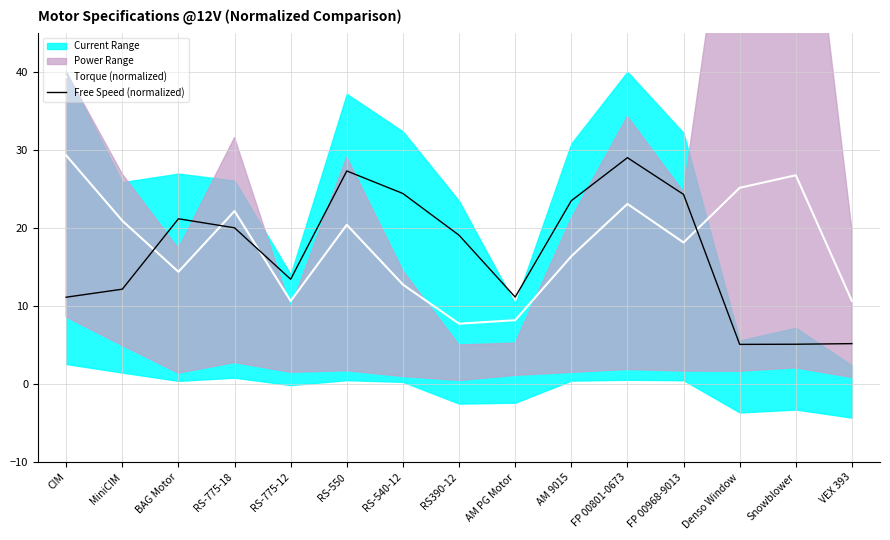

What is the approximate value of Torque (normalized) at AM 9015?

16.4